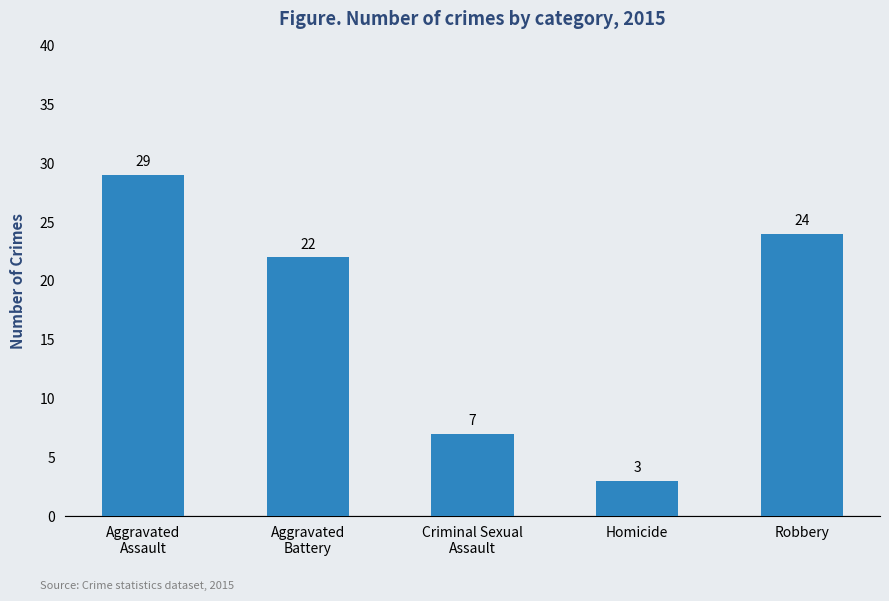

Reading right to left, what are all the values shown in this chart?

Robbery=24	Homicide=3	Criminal Sexual
Assault=7	Aggravated
Battery=22	Aggravated
Assault=29